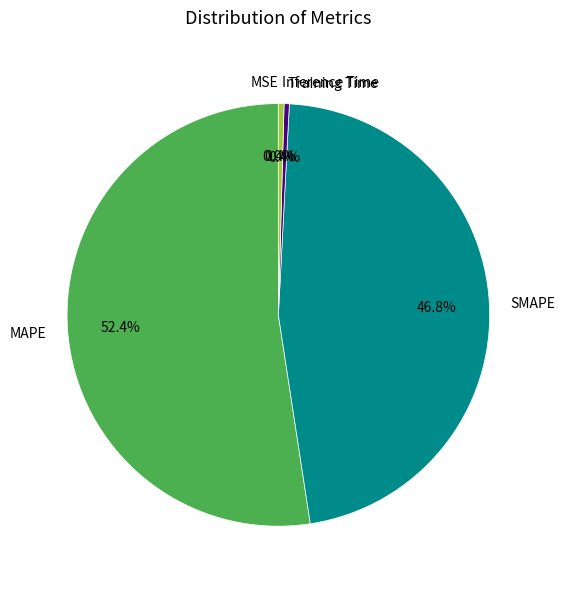

To the nearest percent, what is the average slice percentage?

20%